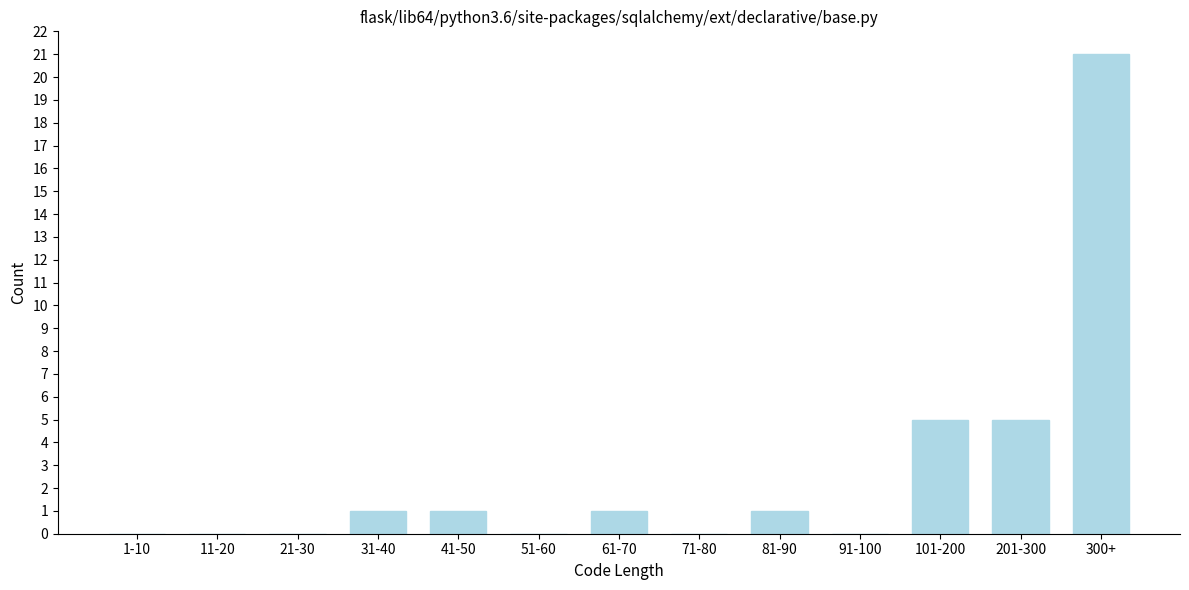

Reading left to right, list all the values displayed in this chart.

1-10=0	11-20=0	21-30=0	31-40=1	41-50=1	51-60=0	61-70=1	71-80=0	81-90=1	91-100=0	101-200=5	201-300=5	300+=21